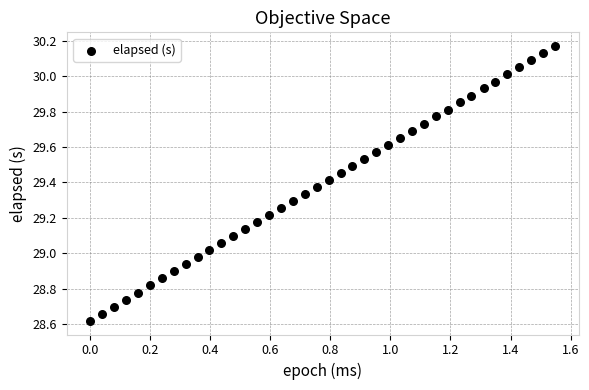

What is the range of X values (max minus min)?

1.5